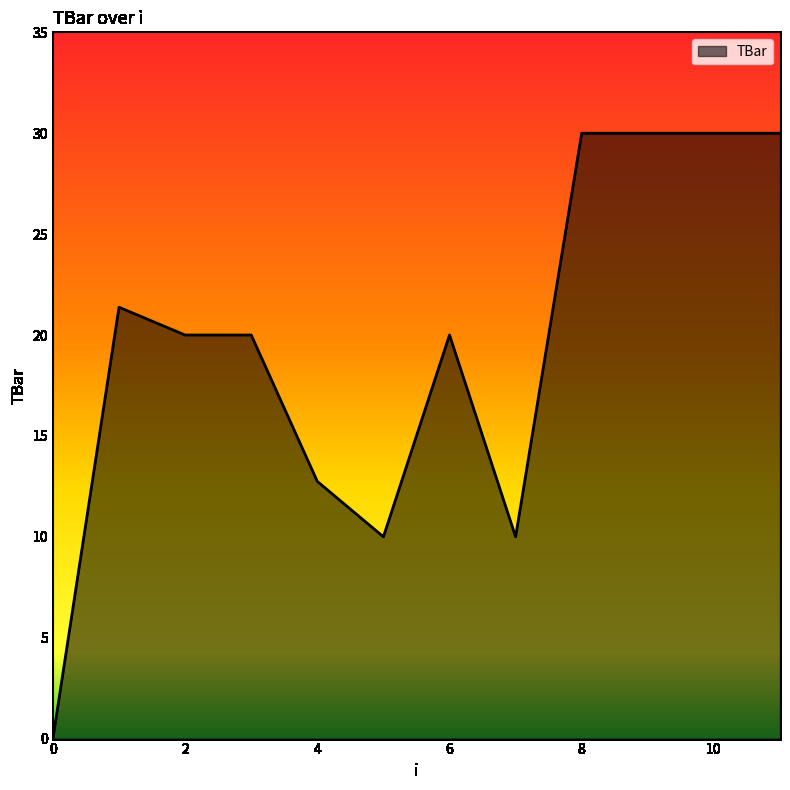

What is the difference between the maximum and minimum values?

30.0